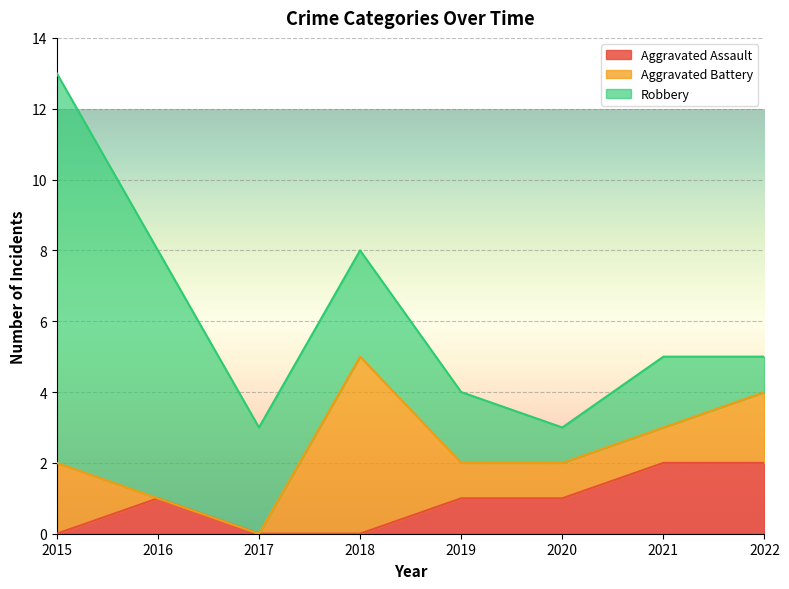

Which series has the largest total across all categories?

Robbery